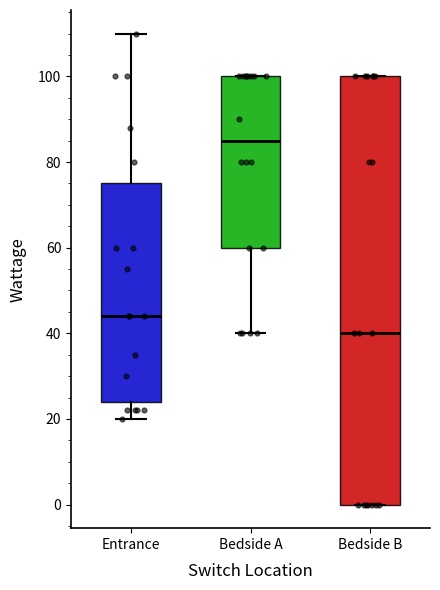

Reading left to right, read every box against the y-axis: the position of its median line, the range the box covers, and the ends of its whiskers. The values are not printed on the chart, so give them approximately, as read against the axis.

Entrance: median 44, box 24 to 76, whiskers 20 to 110
Bedside A: median 86, box 60 to 100, whiskers 40 to 100
Bedside B: median 40, box 0 to 100, whiskers 0 to 100